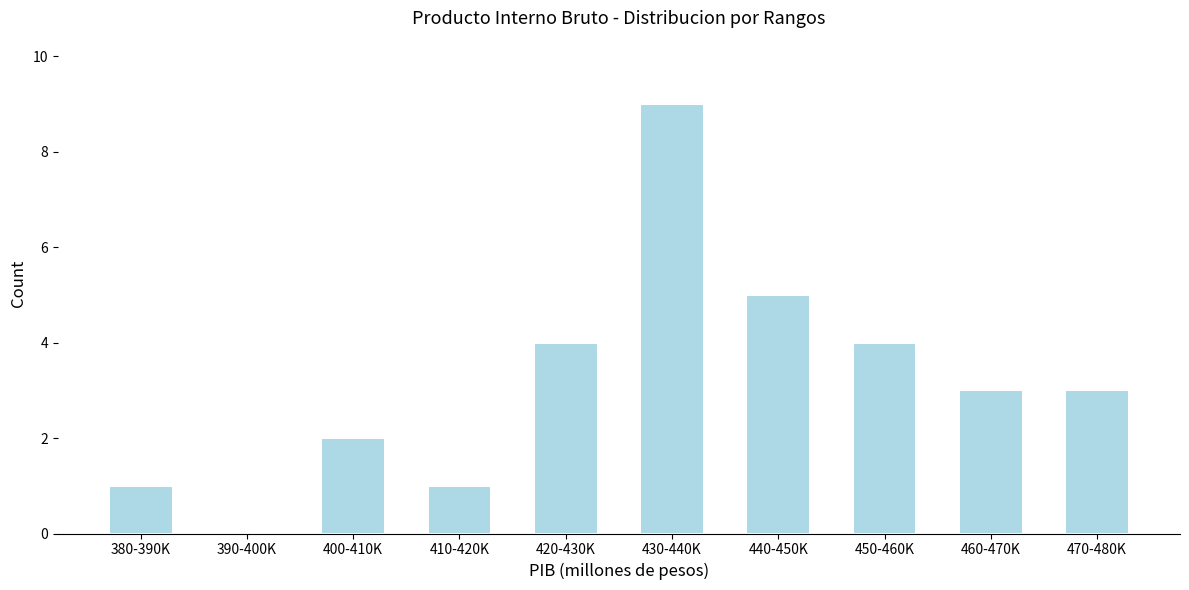

Reading left to right, list all the values displayed in this chart.

380-390K=1	390-400K=0	400-410K=2	410-420K=1	420-430K=4	430-440K=9	440-450K=5	450-460K=4	460-470K=3	470-480K=3